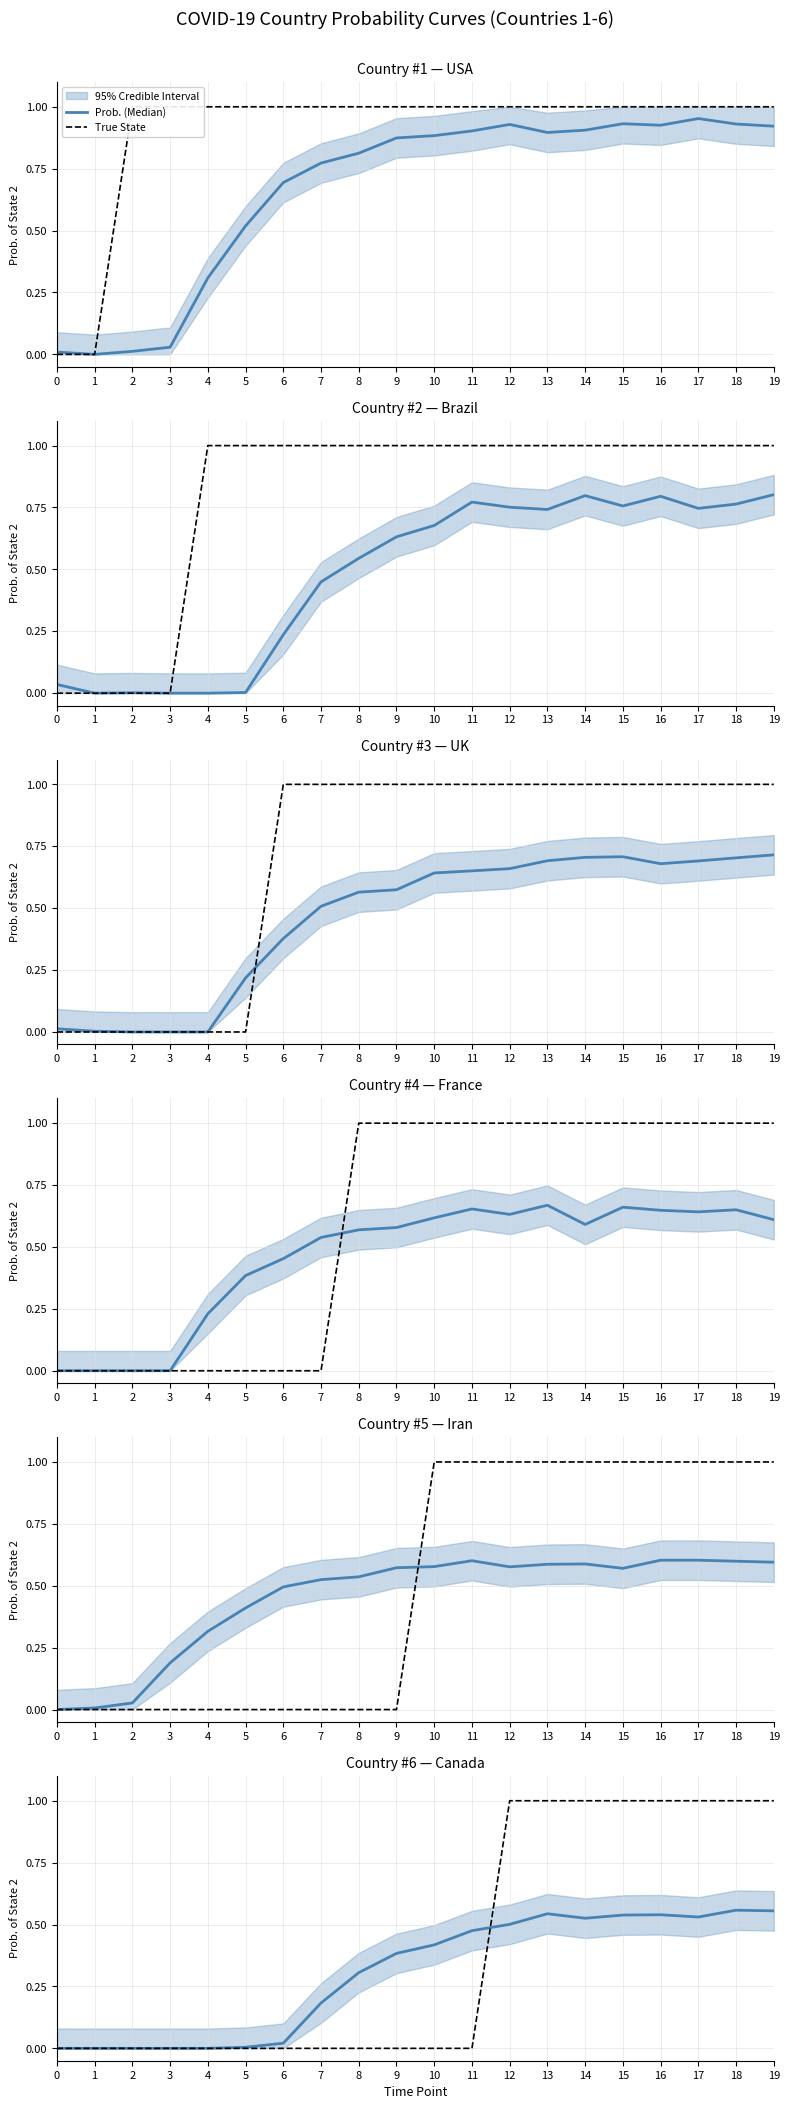

Which series has the largest total across all categories?

True State